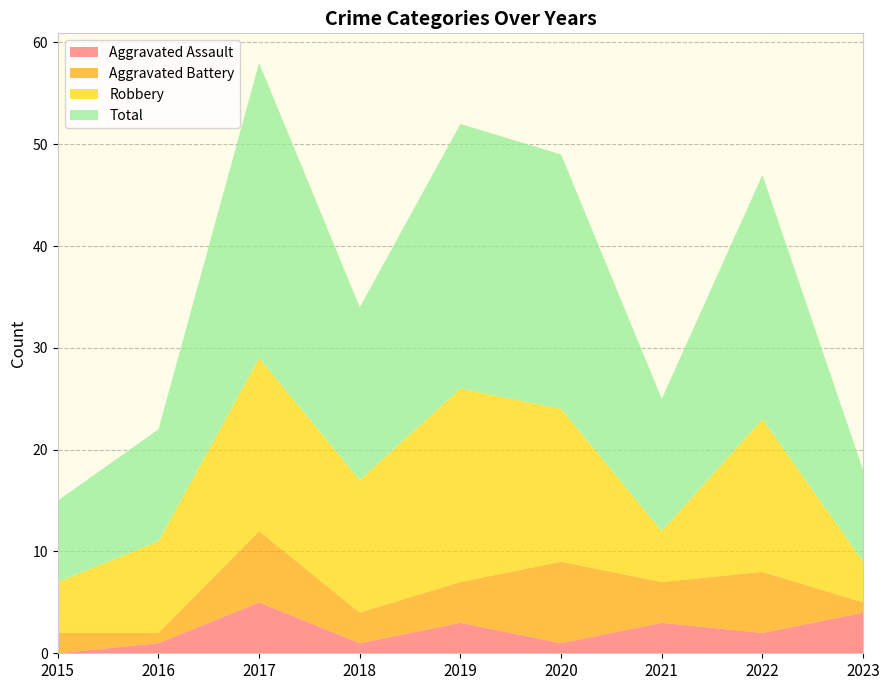

Reading left to right, list all the values displayed in this chart.

Aggravated Assault: 0	1	5	1	3	1	3	2	4
Aggravated Battery: 2	1	7	3	4	8	4	6	1
Robbery: 5	9	17	13	19	15	5	15	4
Total: 8	11	29	17	26	25	13	24	9